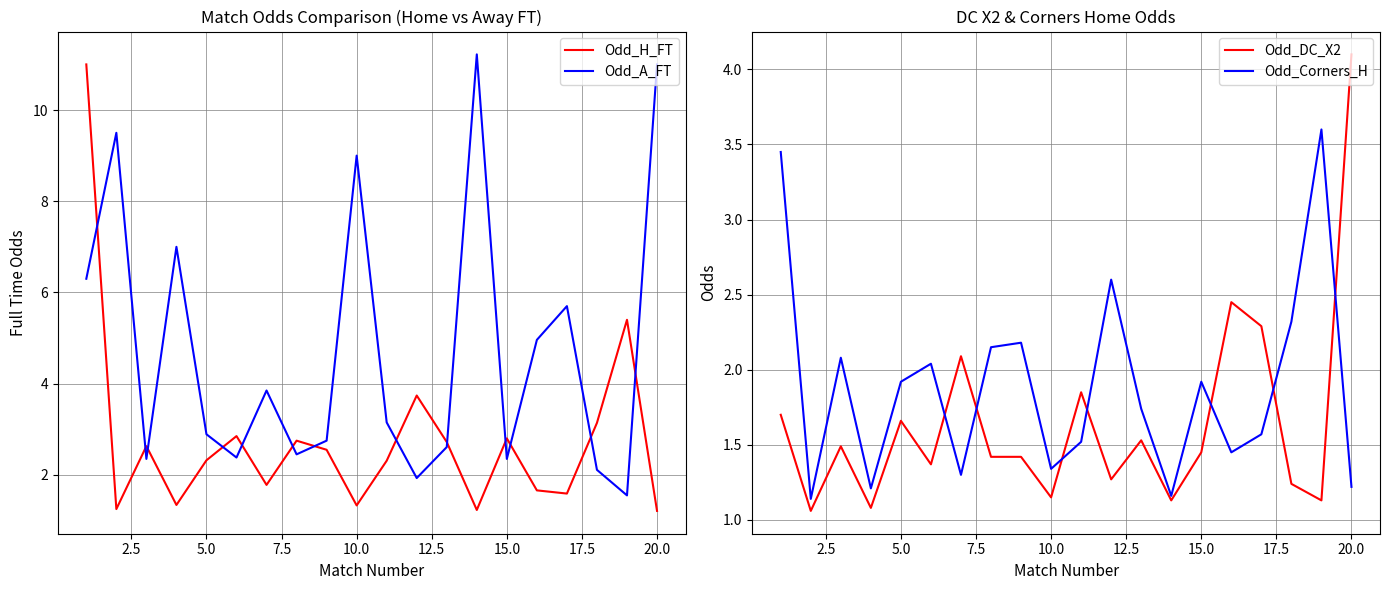

True or false: Odd_Corners_H has a value of 1.8 at 10.0.

False